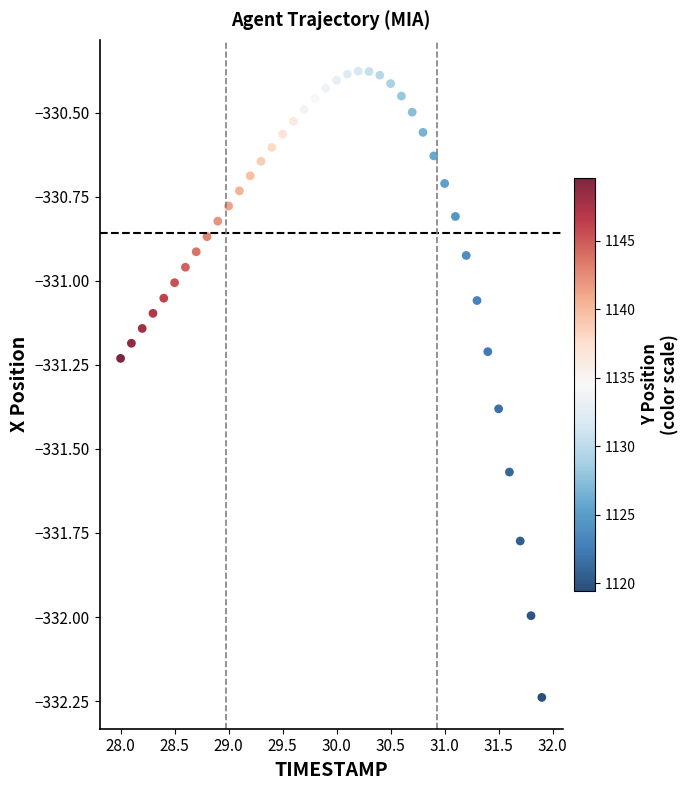

What is the range of Y values (max minus min)?

1.9